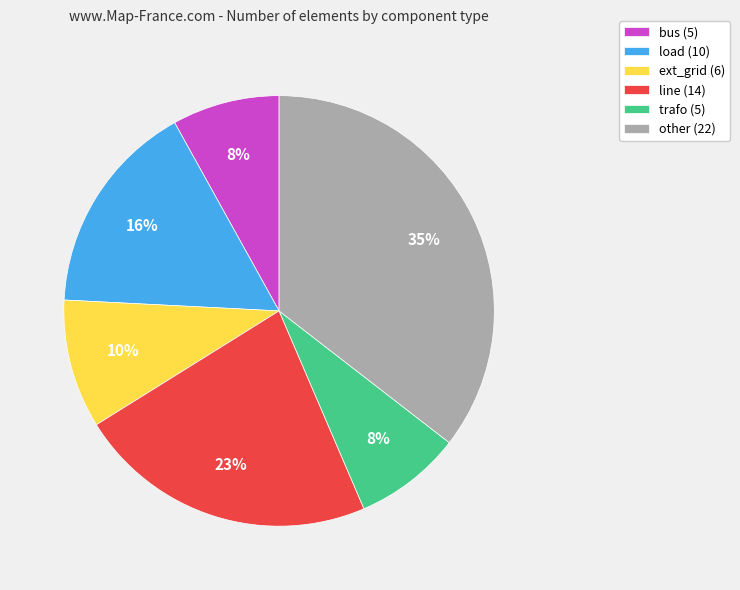

To the nearest percent, what percentage of the pie is load?

16%